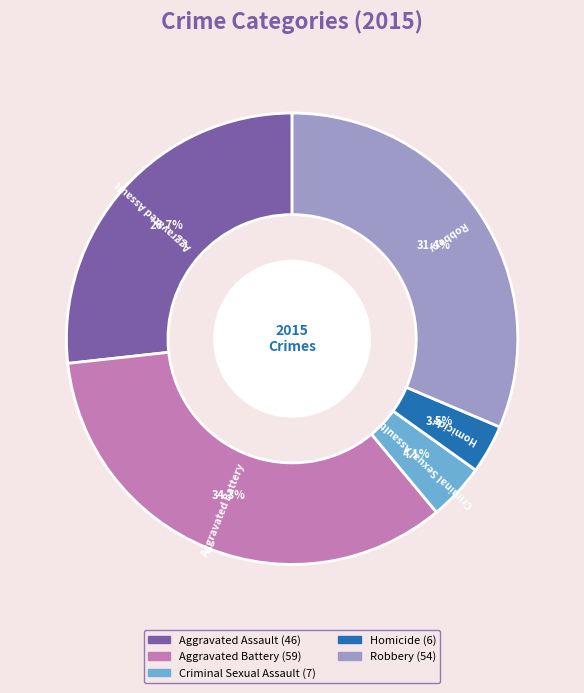

Between Homicide and Aggravated Assault, which is larger?

Aggravated Assault